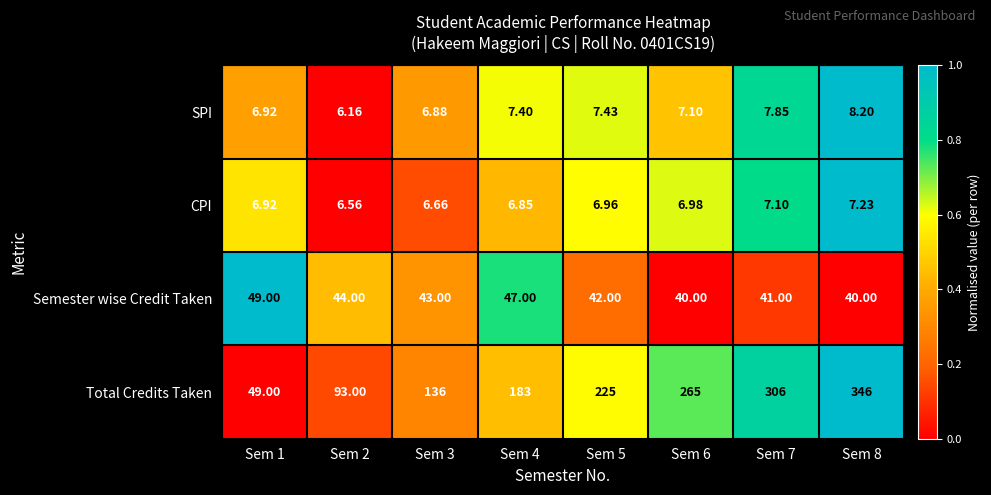

Which series has the largest total across all categories?

Total Credits Taken